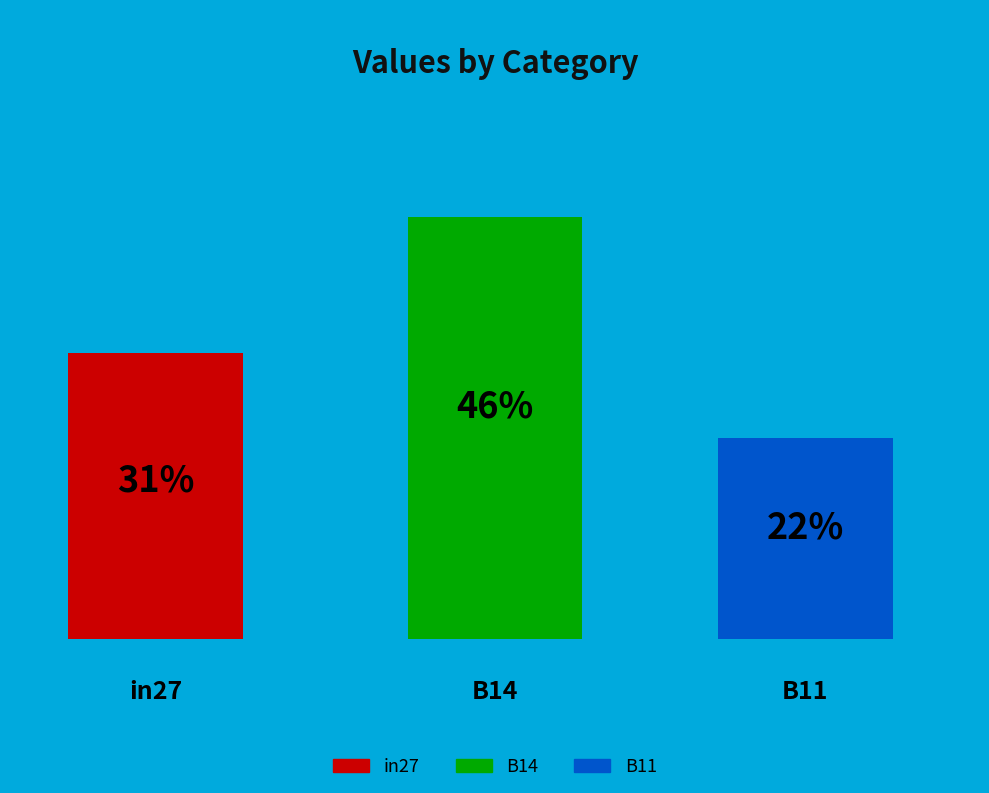

Is the sum of B11 and B14 greater than half?

Yes